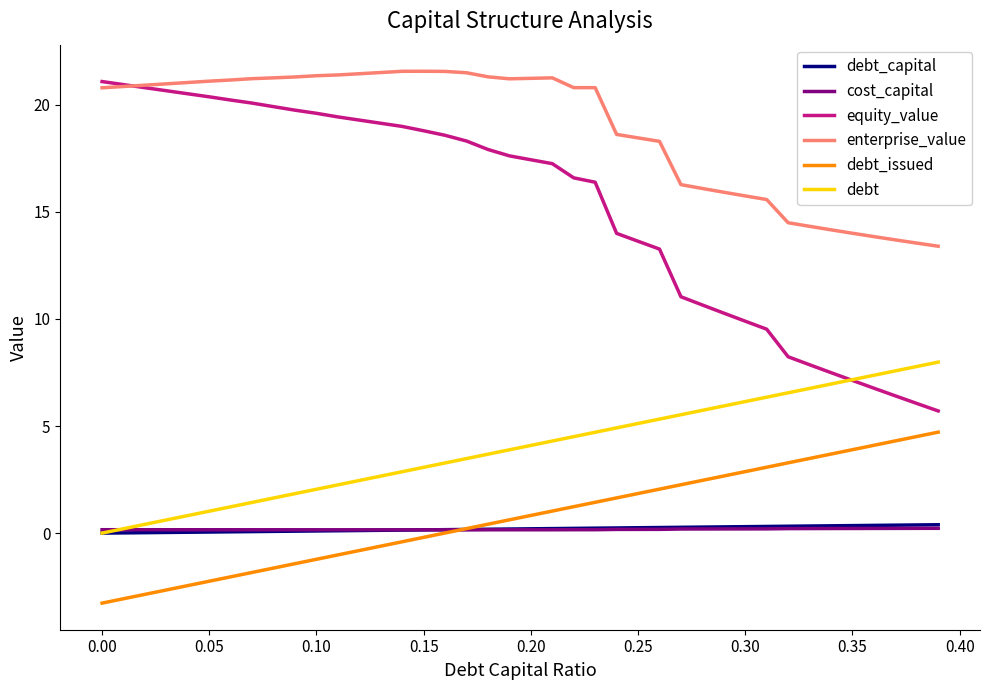

Which series has the largest range (max minus min)?

equity_value